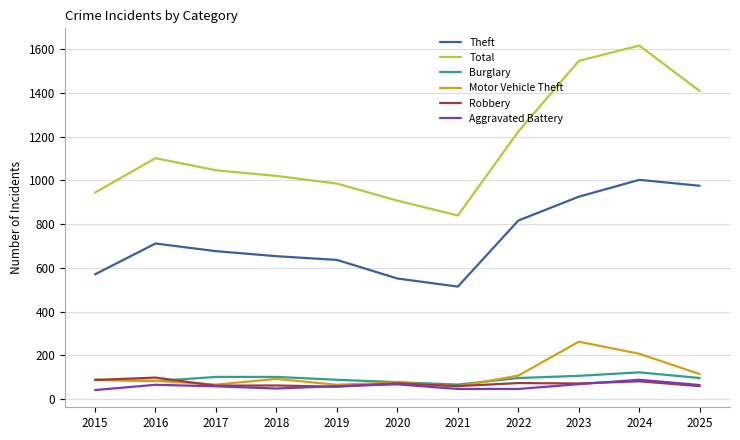

At which label does Theft first exceed 676?

2016